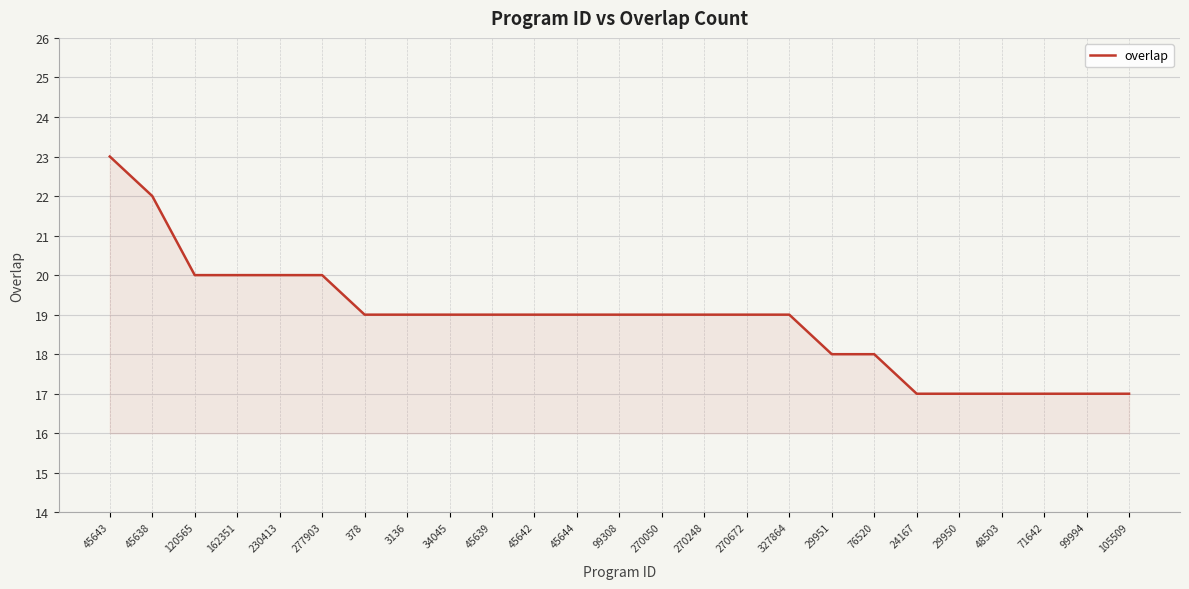

How many lines are shown in the chart?

1